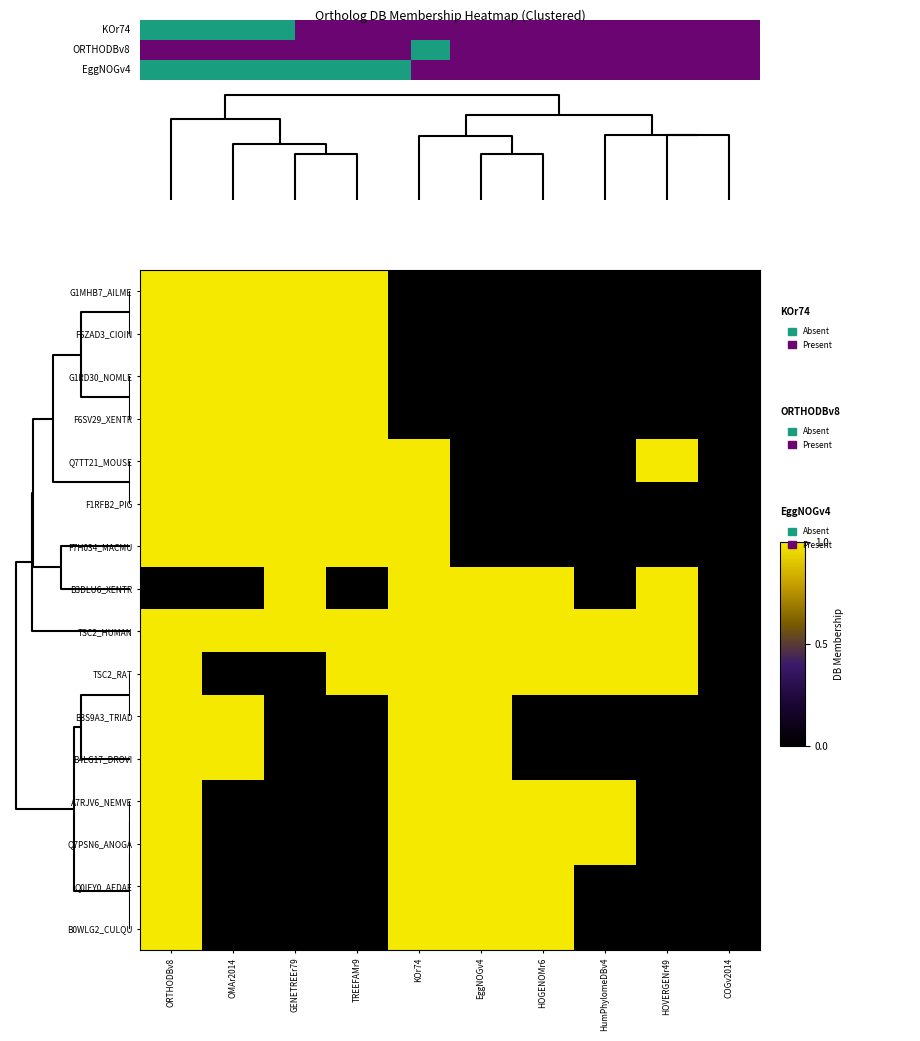

Rank the series by their maximum value, from lowest to highest.

G1MHB7_AILME, F6ZAD3_CIOIN, G1RD30_NOMLE, F6SV29_XENTR, Q7TT21_MOUSE, F1RFB2_PIG, F7H034_MACMU, B3DLU6_XENTR, TSC2_HUMAN, TSC2_RAT, B3S9A3_TRIAD, B4LG17_DROVI, A7RJV6_NEMVE, Q7PSN6_ANOGA, Q0IEY0_AEDAE, B0WLG2_CULQU